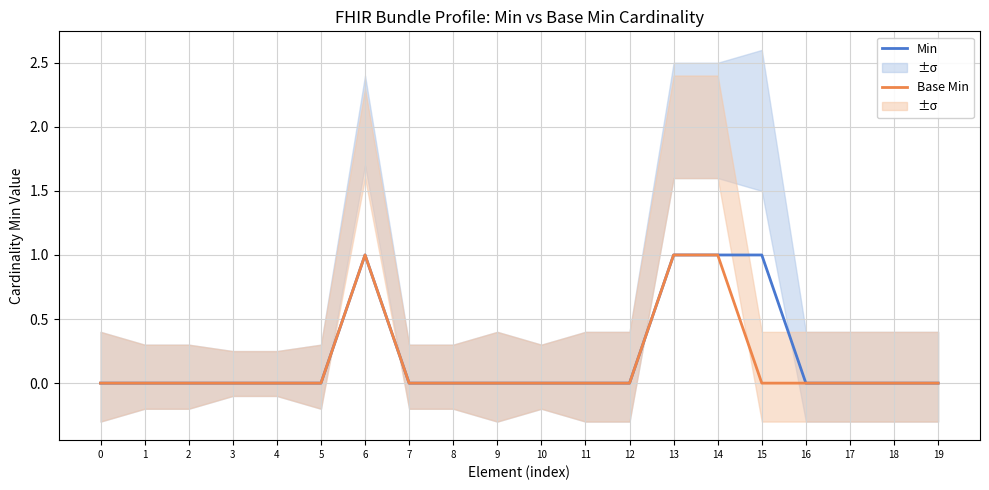

Which series has the largest total across all categories?

Min